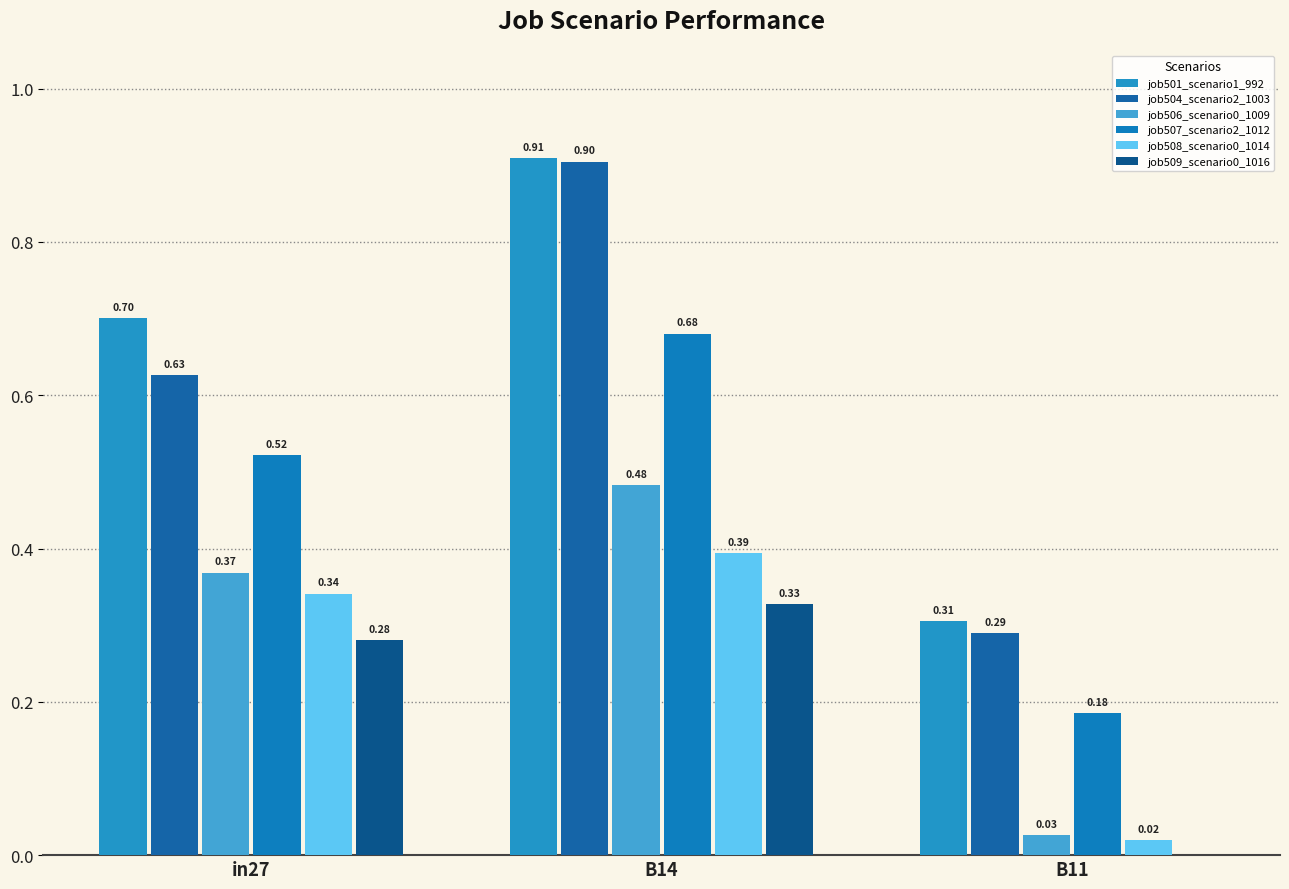

At which label does job506_scenario0_1009 reach its minimum?

B11